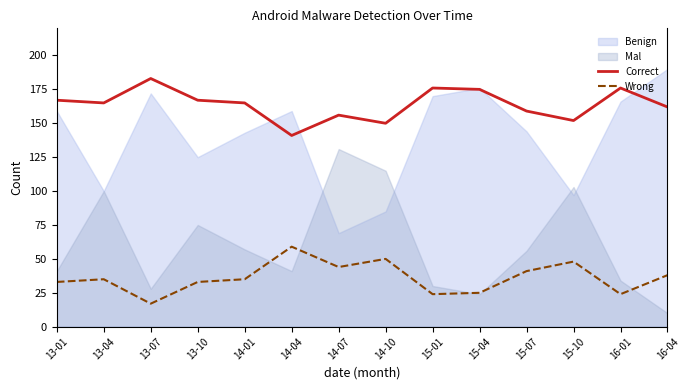

Which category has the lowest value in the Wrong series?

13-07